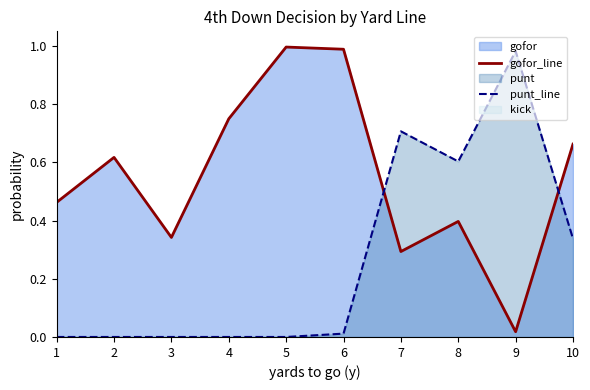

What is the total value across all series at 2?

0.6